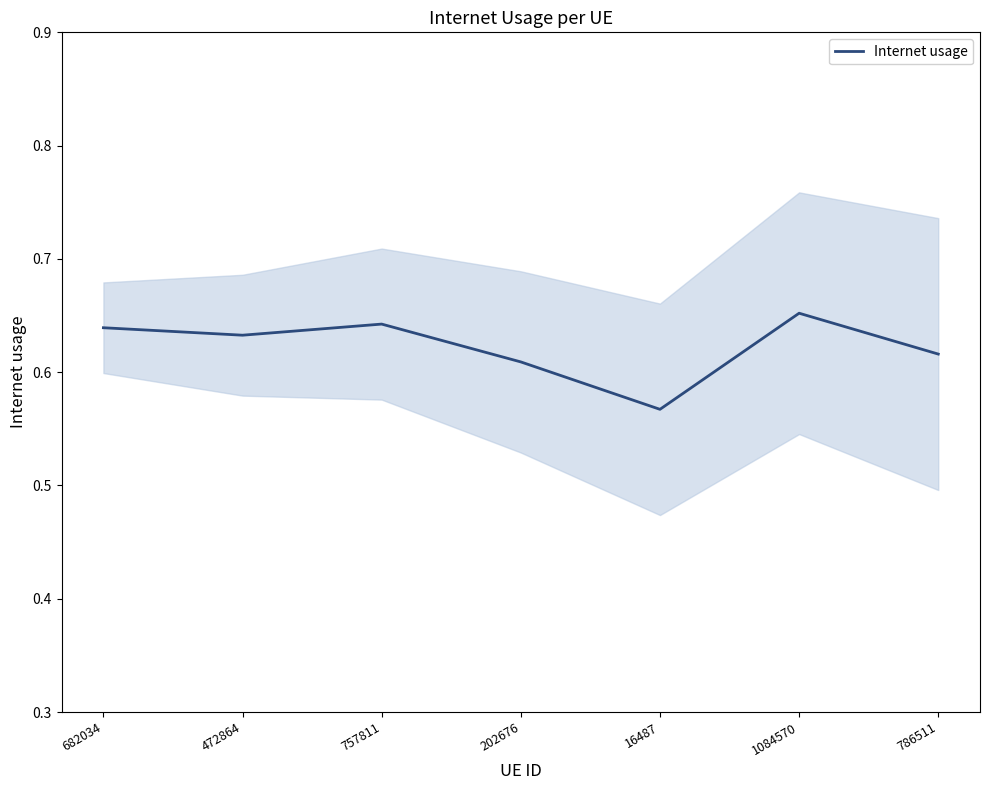

Count the values in the range 0 to 1.

7